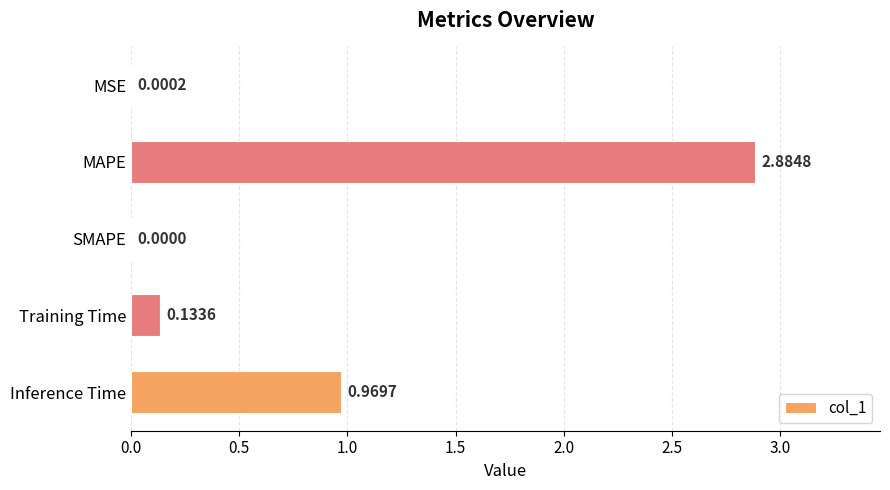

Which has a higher value, Inference Time or MSE?

Inference Time